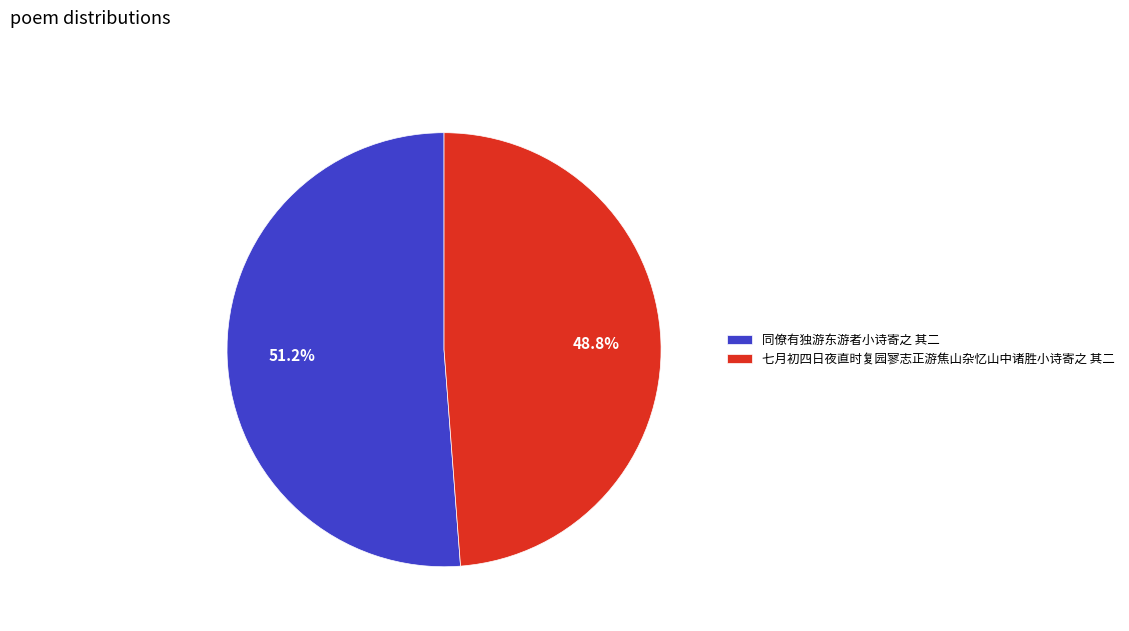

To the nearest percent, what portion does 同僚有独游东游者小诗寄之 其二 represent?

51%